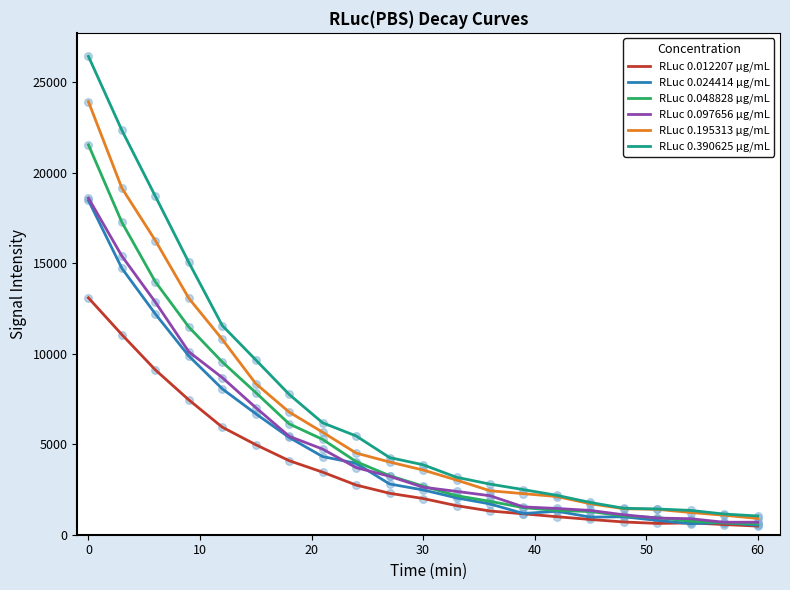

Which series has the largest range (max minus min)?

RLuc 0.390625 µg/mL